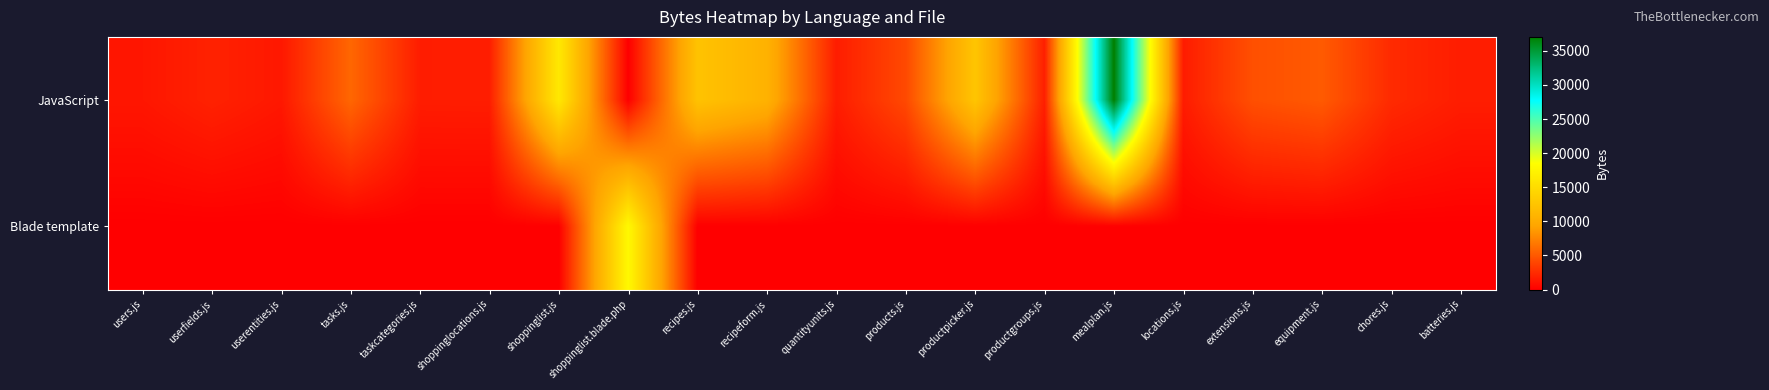

What is the difference between the highest and lowest values at products.js?

4150